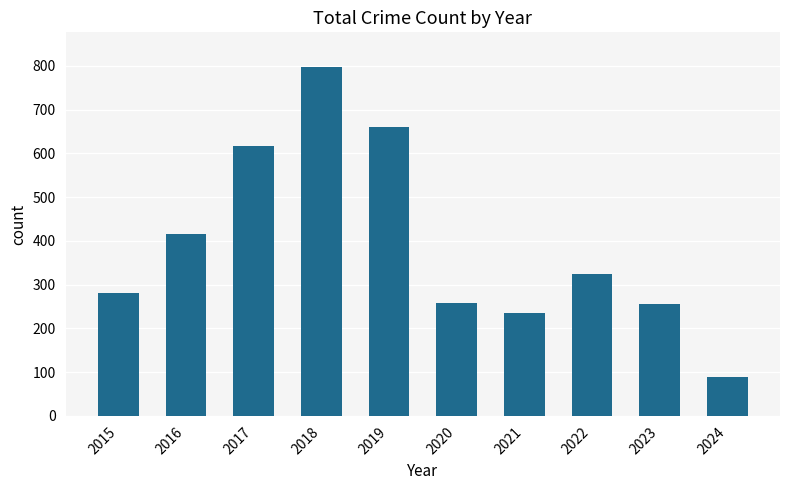

Which has a higher value, 2016 or 2023?

2016